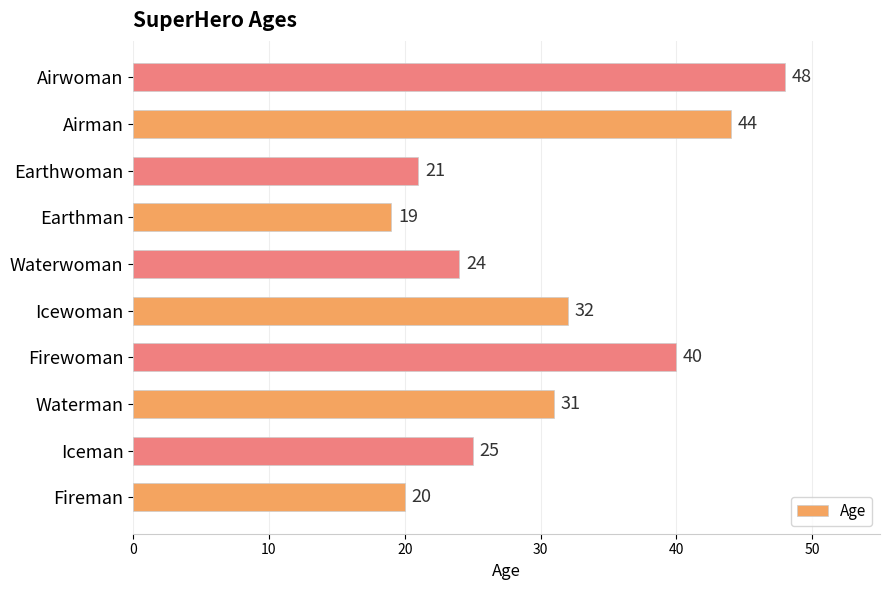

Reading top to bottom, list all the values displayed in this chart.

48	44	21	19	24	32	40	31	25	20